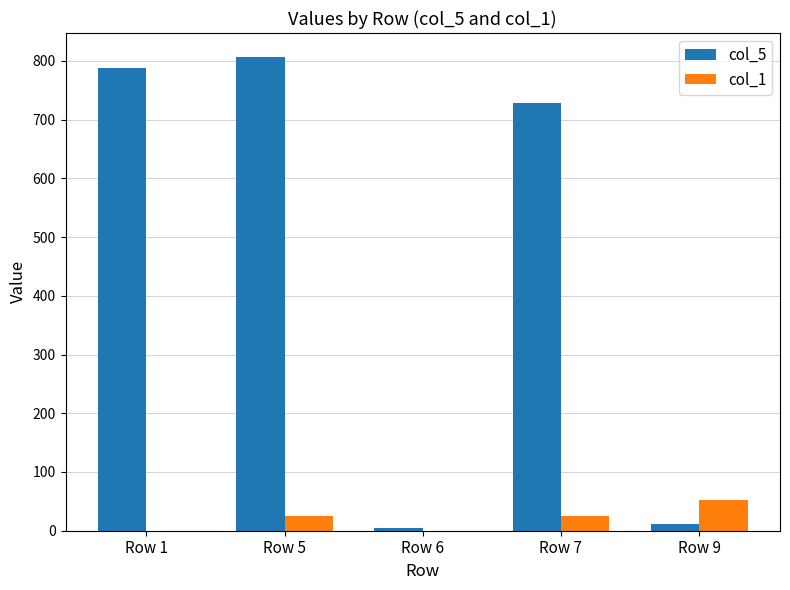

Which series has the widest spread of values?

col_5